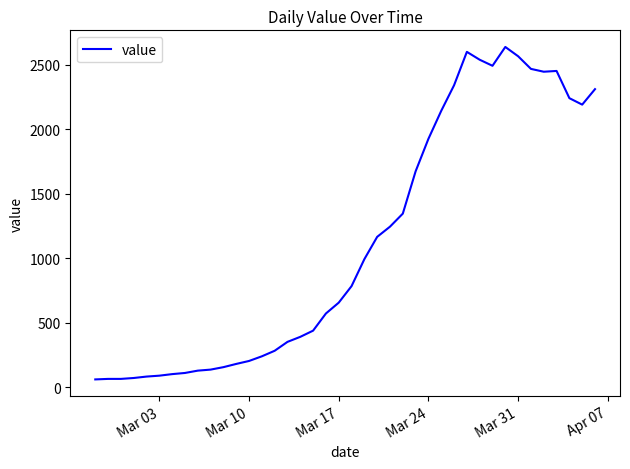

Is this an area chart (filled region under the line)?

No